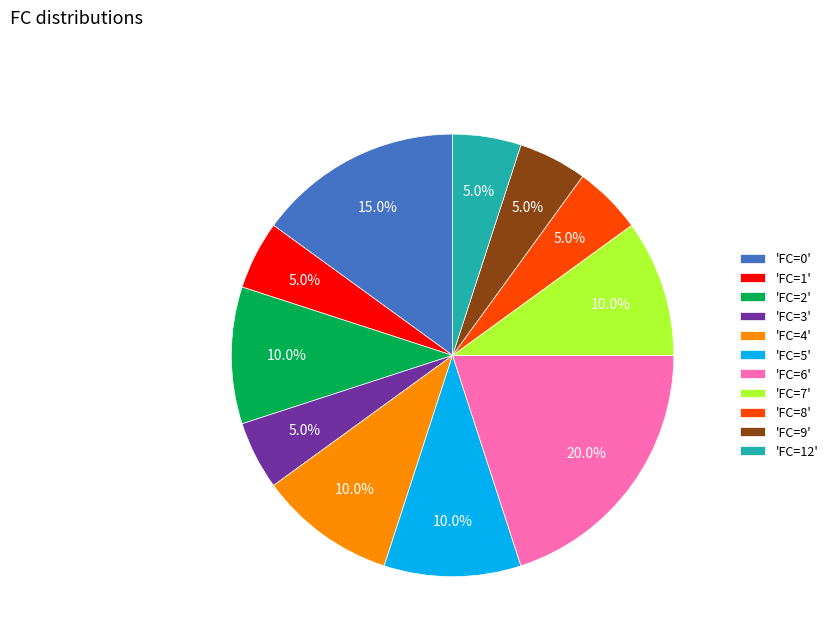

Which category has the biggest portion of the pie?

'FC=6'